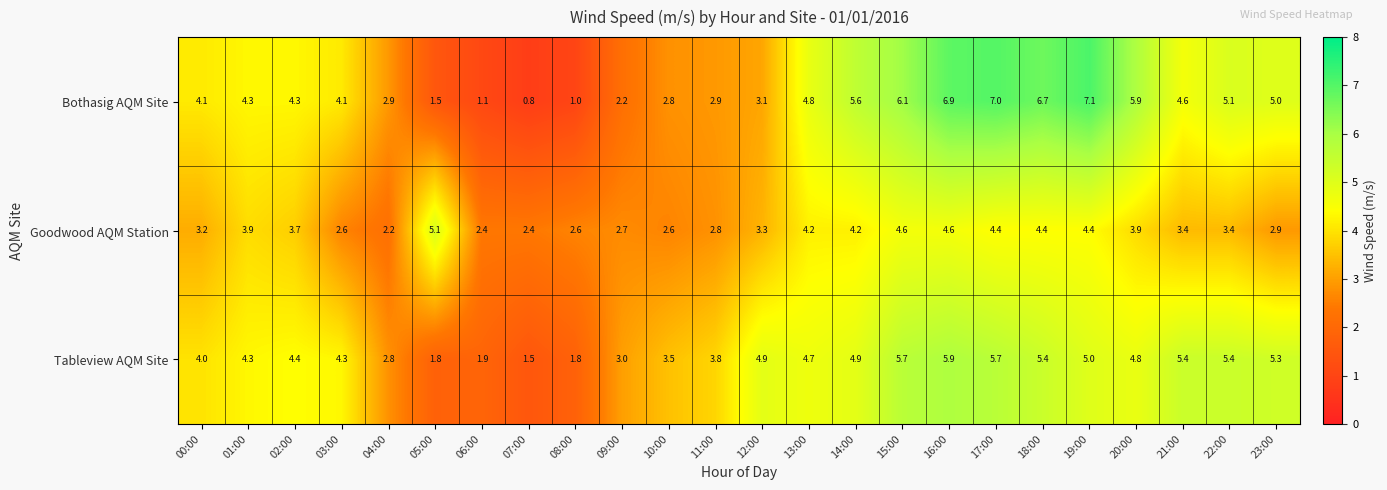

At how many categories does at least one series exceed 4?

17